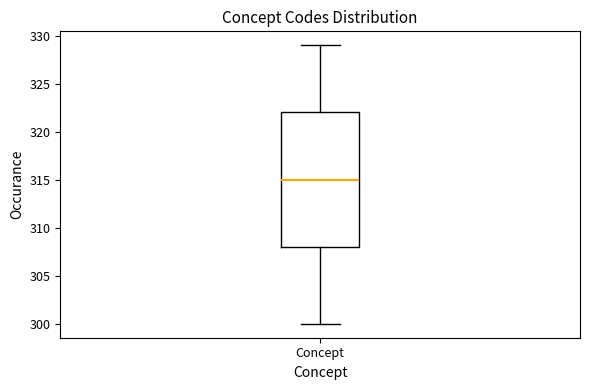

Transcribe this box plot: give where the median line is, the range the box spans, and where the two whiskers end, as read against the y-axis. The values are not printed on the chart, so give them approximately, as read against the axis.

median 315, box 308 to 322, whiskers 300 to 329